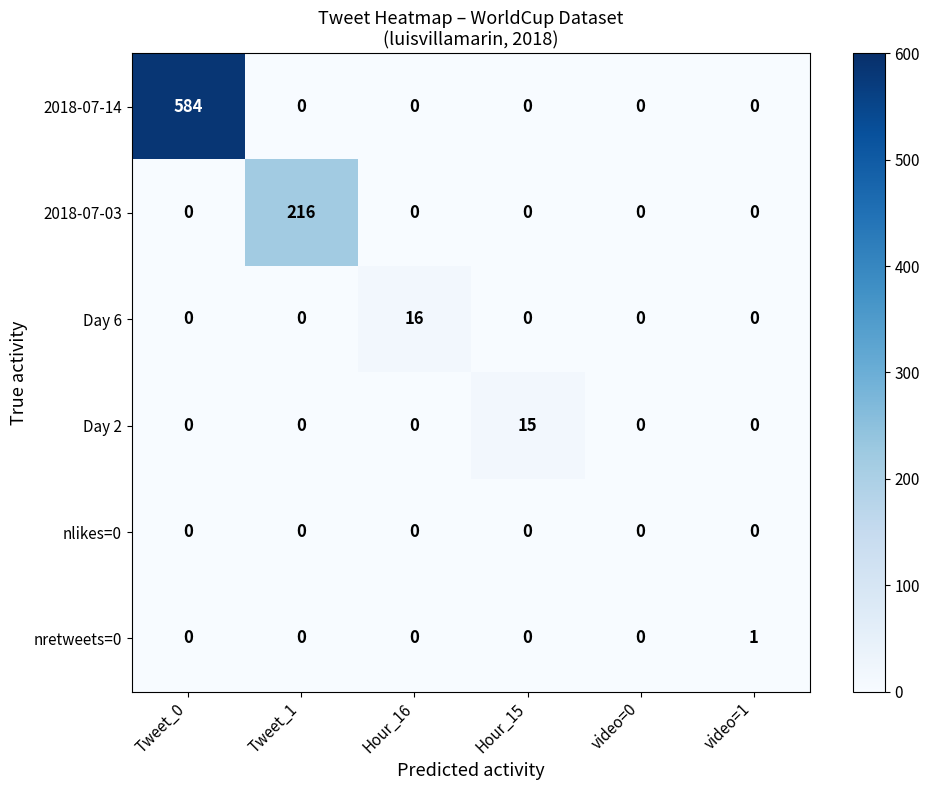

Is it true that 2018-07-03 equals -137 at video=1?

False